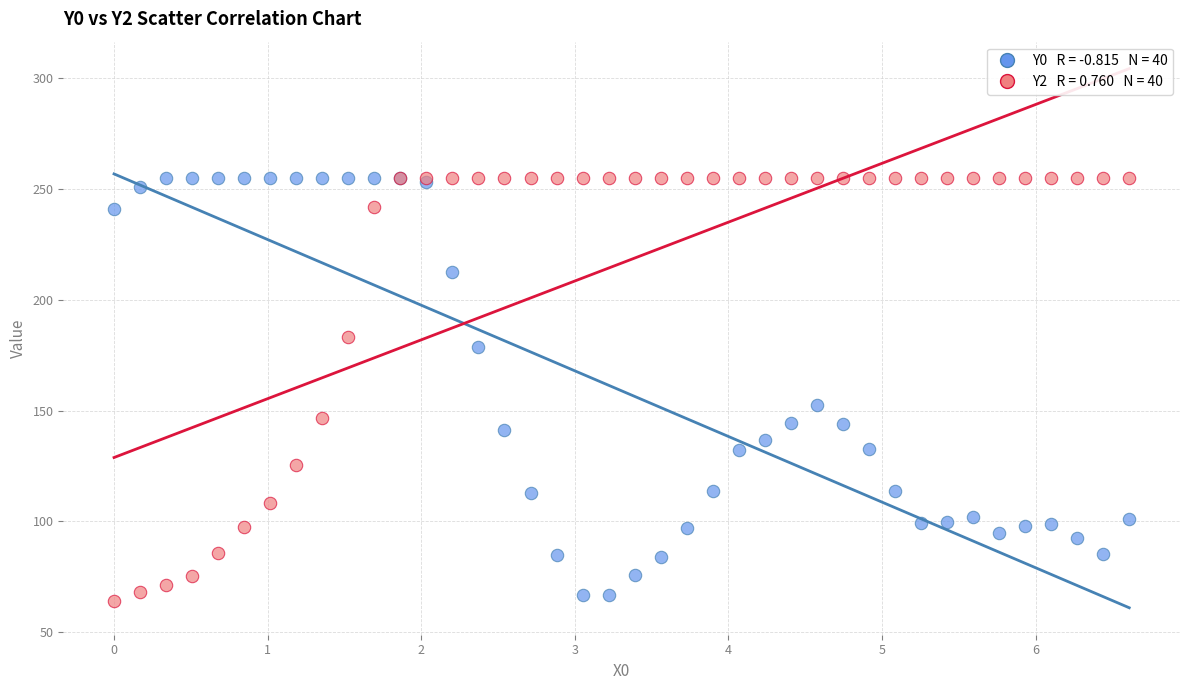

Across all series, what Y value is closest to 159?

152.4